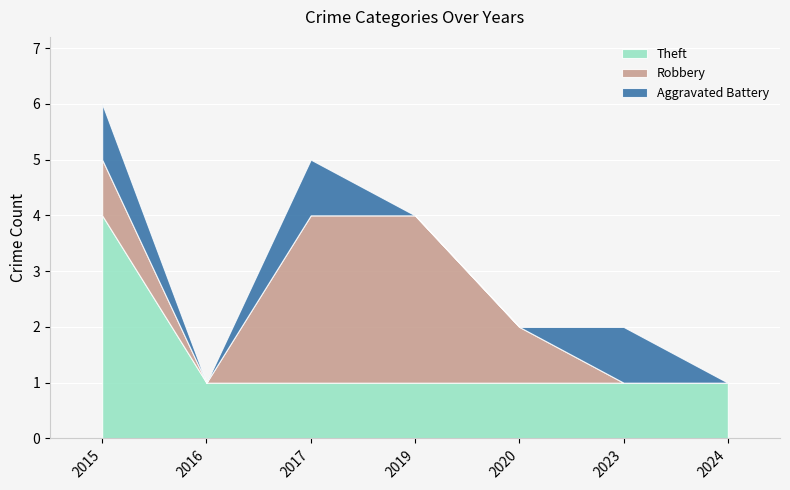

Between 2015 and 2016, which is larger?

2015